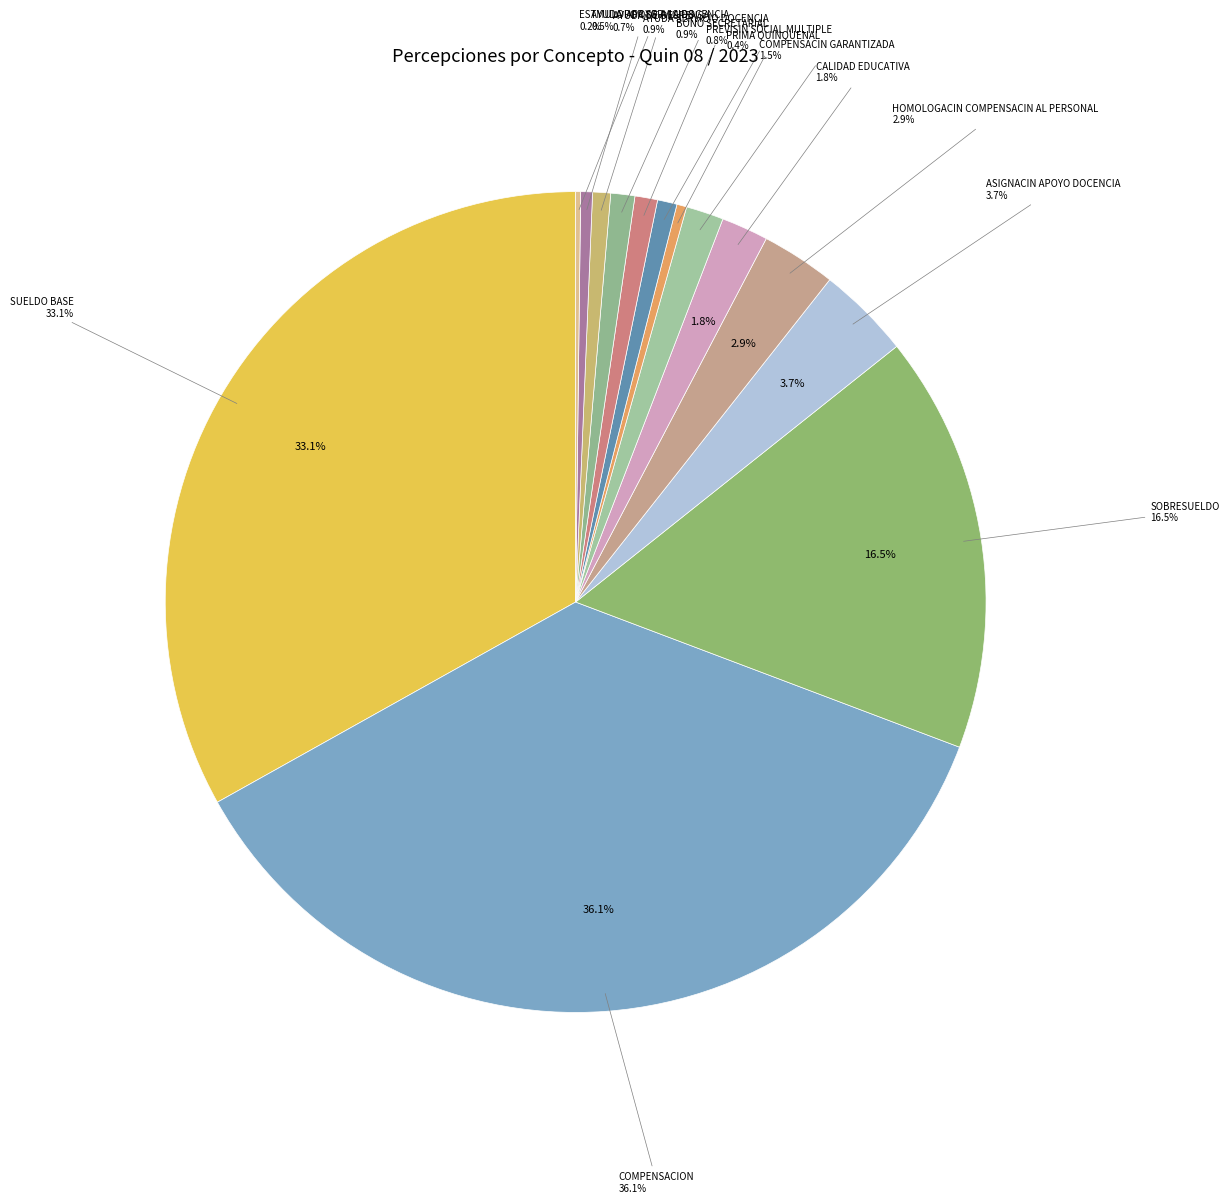

Which category has the smallest portion of the pie?

ESTMULO APOYO A LA DOCENCIA